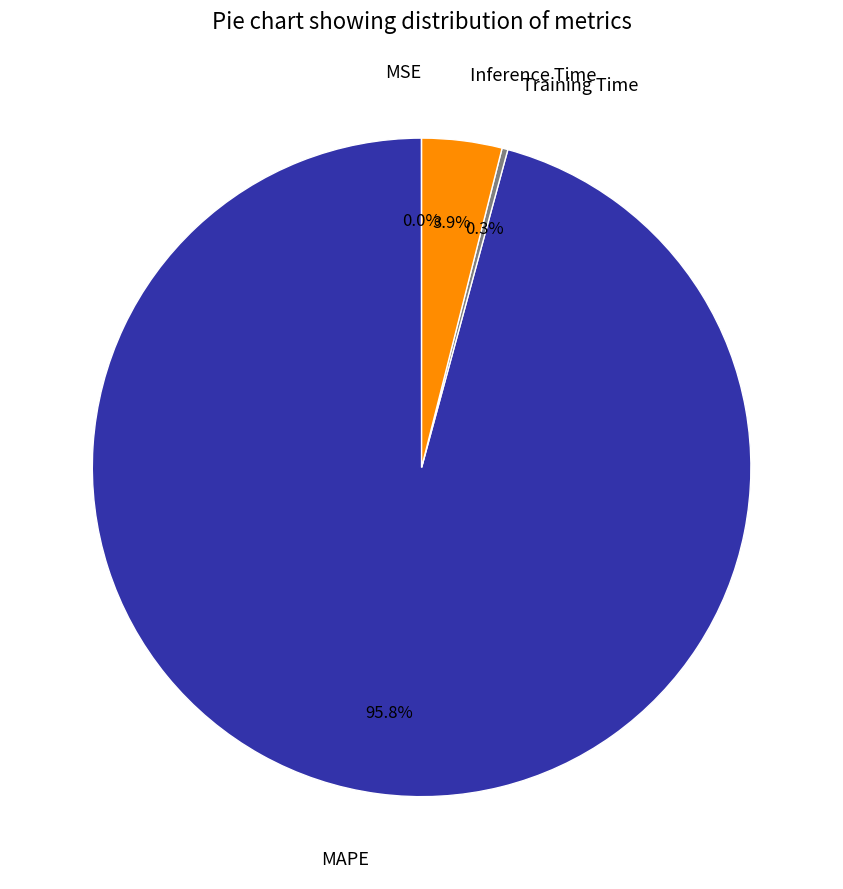

Combined, what portion of the pie is MAPE and Inference Time?

99.7%